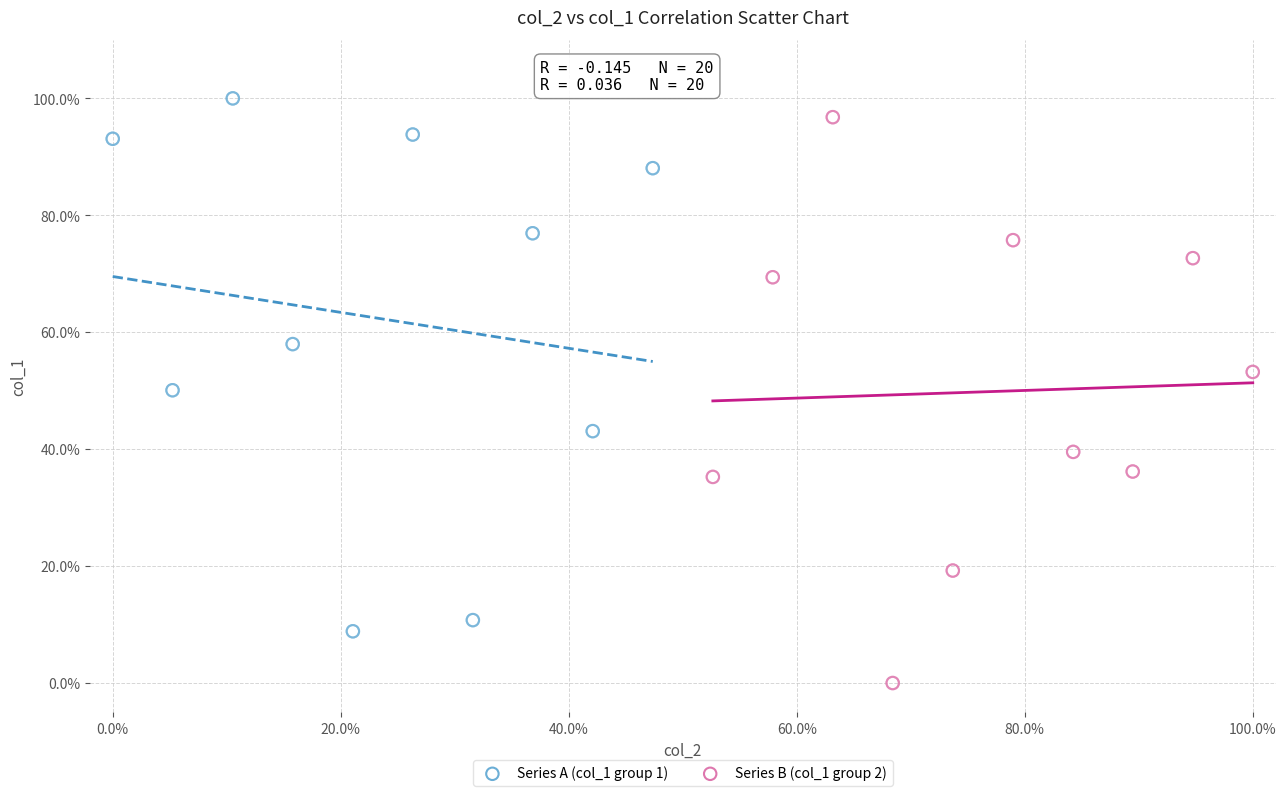

What are all the series names shown in the legend?

Series A (col_1 group 1), Series B (col_1 group 2)